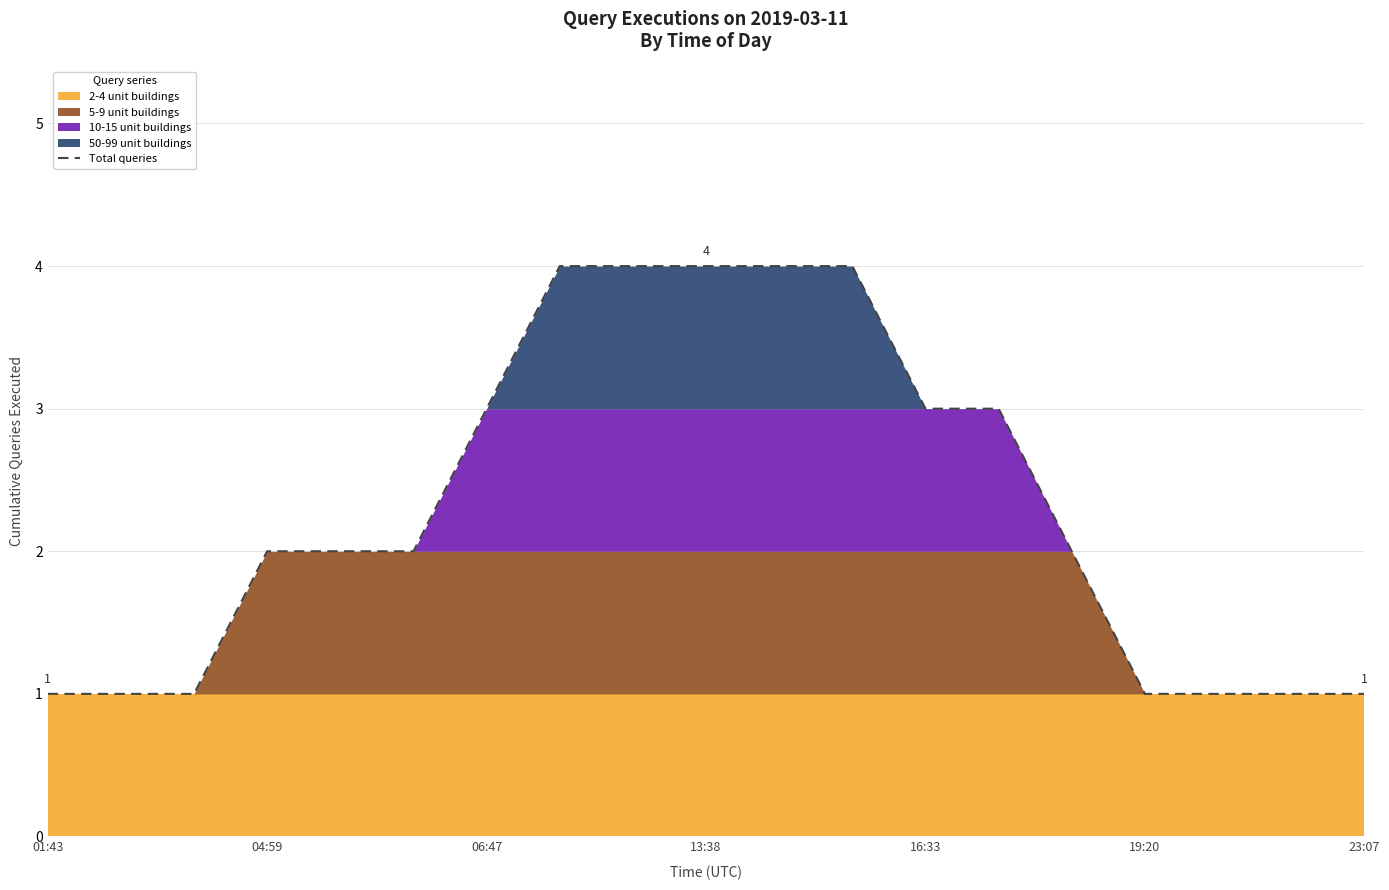

What is the highest value of the Total queries series?

4